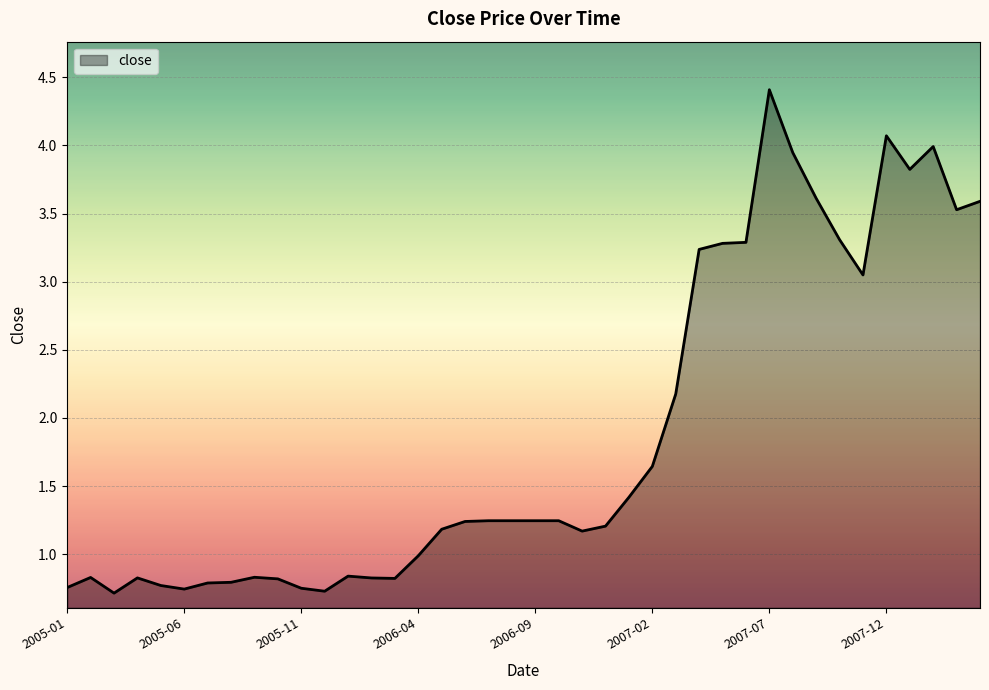

What is the difference between the maximum and minimum values?

3.7